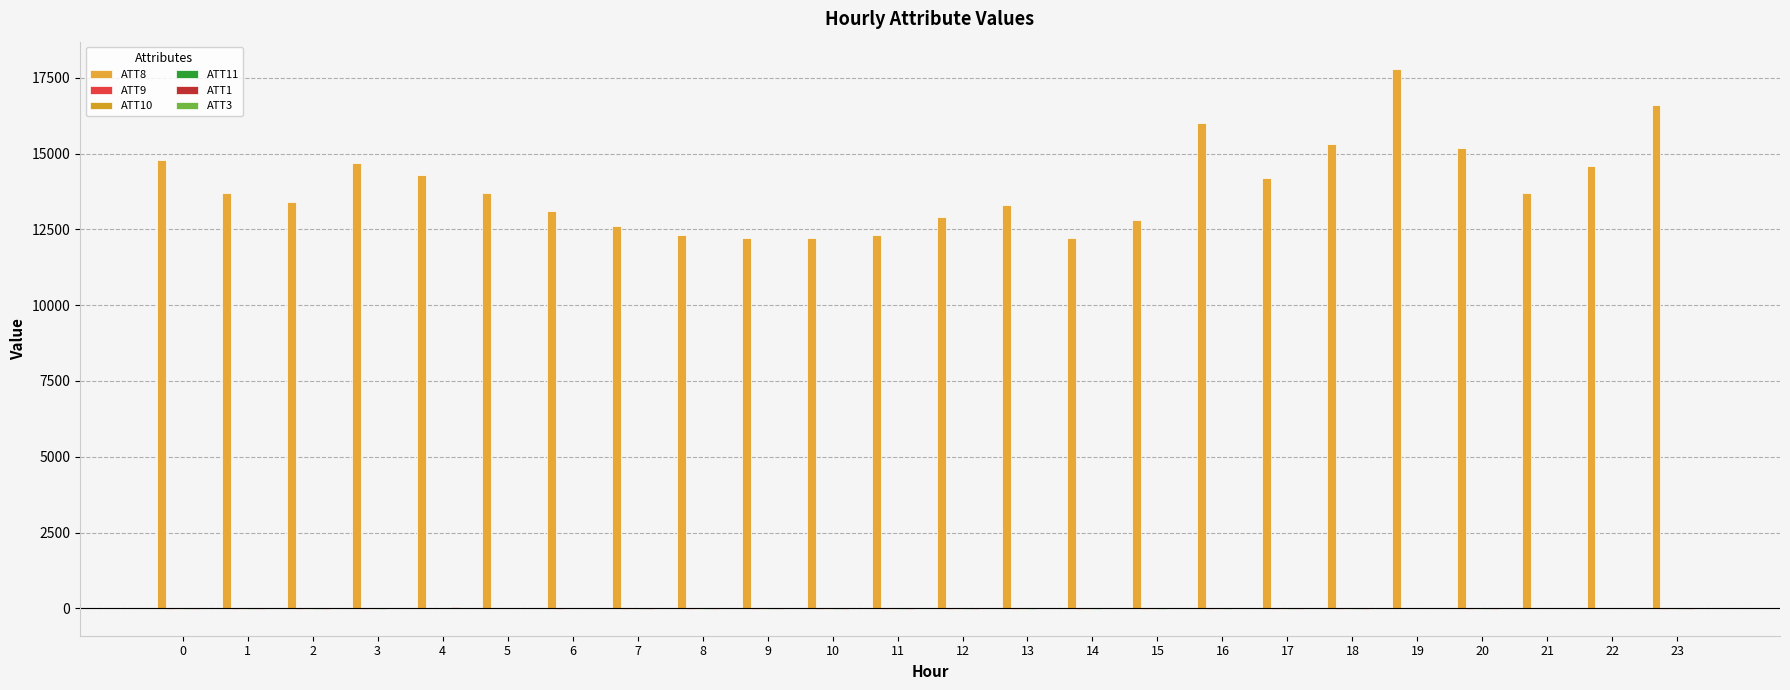

Count the number of categories in the chart.

24